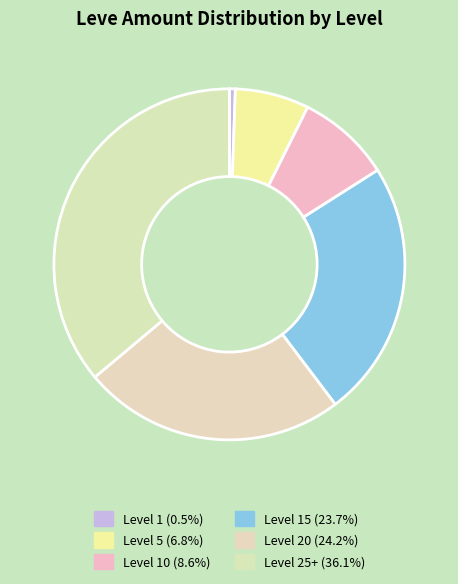

How many segments does this pie chart have?

6